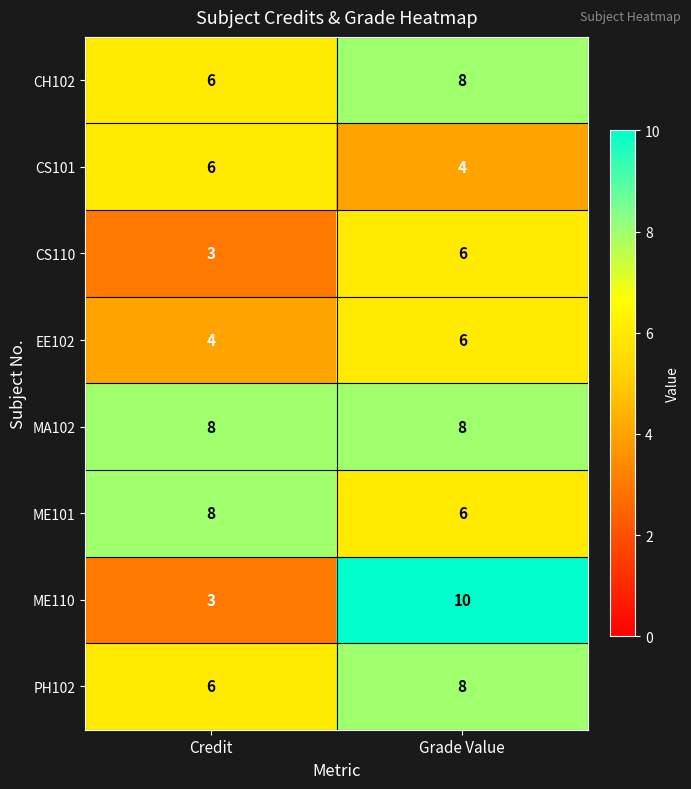

What is the total value across all series at Grade Value?

56